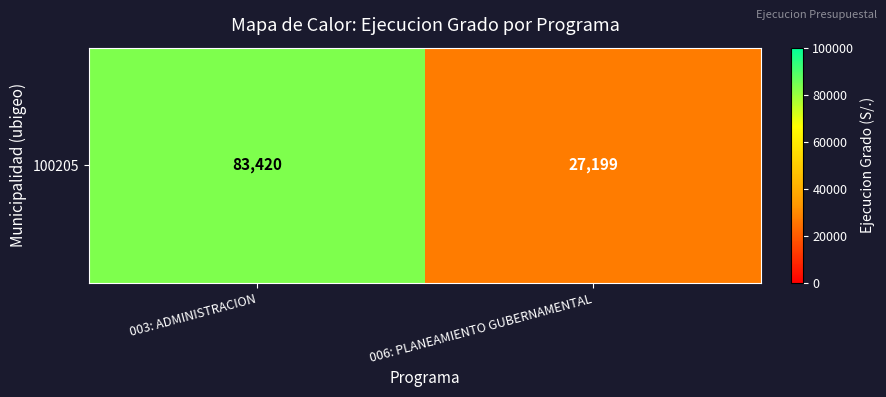

What is the difference between the values at 006: PLANEAMIENTO GUBERNAMENTAL and 003: ADMINISTRACION?

56221